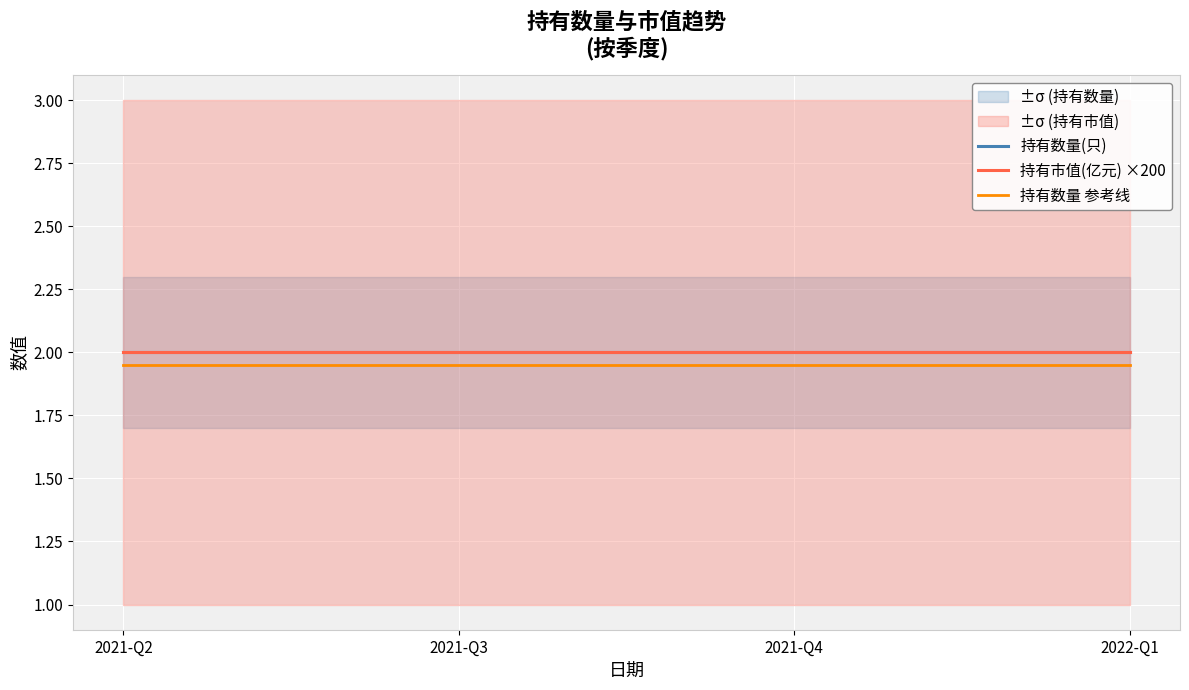

Which series has the widest spread of values?

持有数量(只)